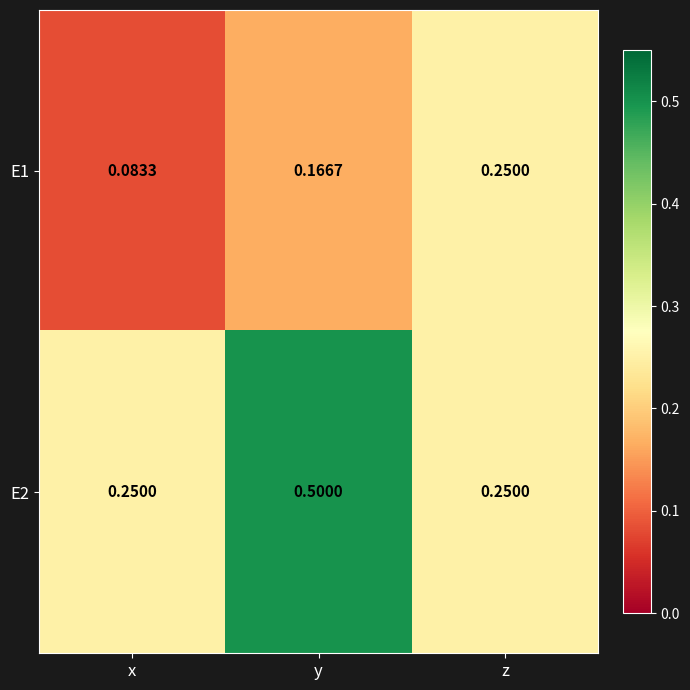

Rank the categories by E1 value from highest to lowest.

z, y, x